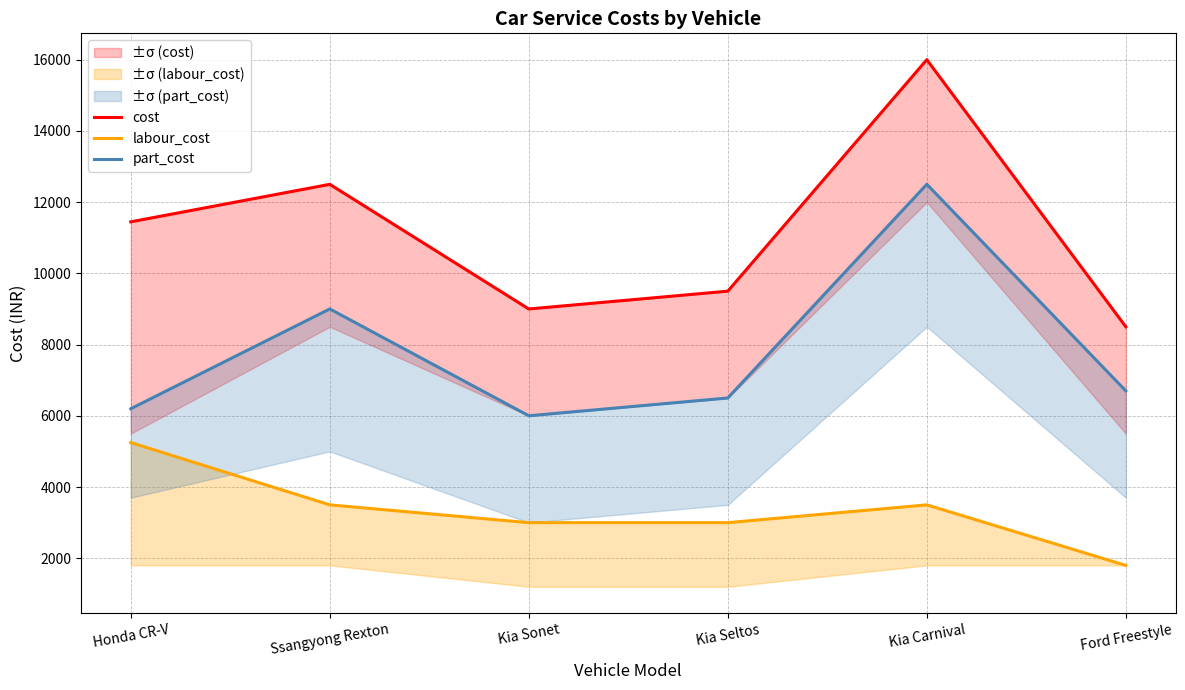

At which category is the sum across all series the highest?

Kia Carnival